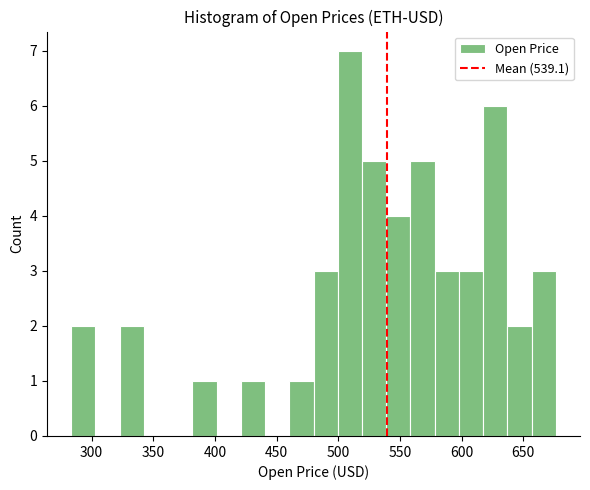

Read against the x-axis, roughly where is the centre of the tallest bar?

510